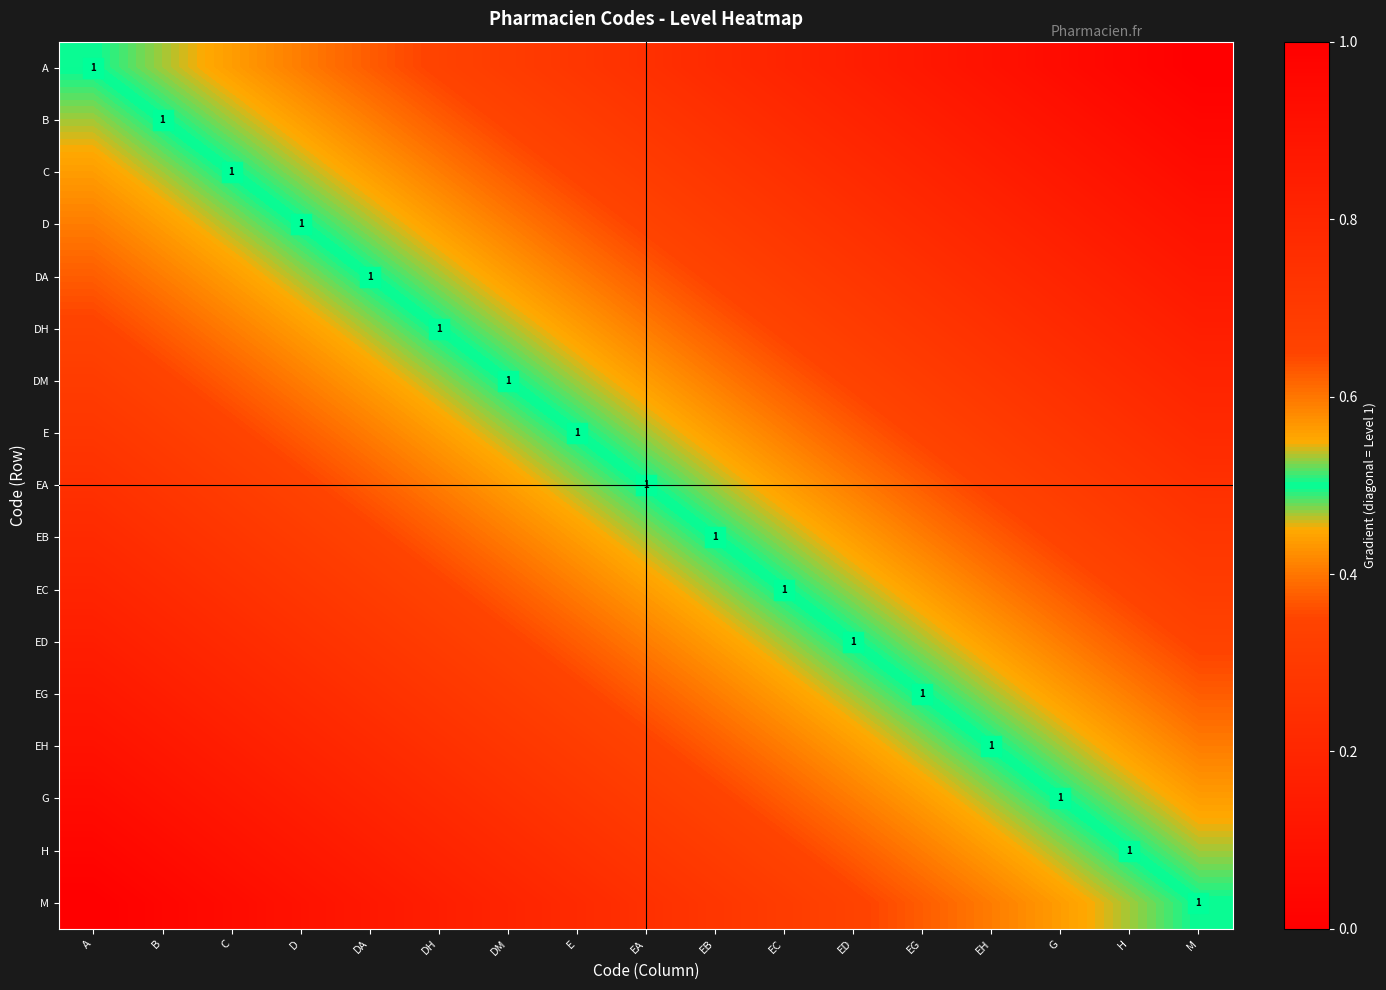

The value of G at ED is 0.6. True or false?

False